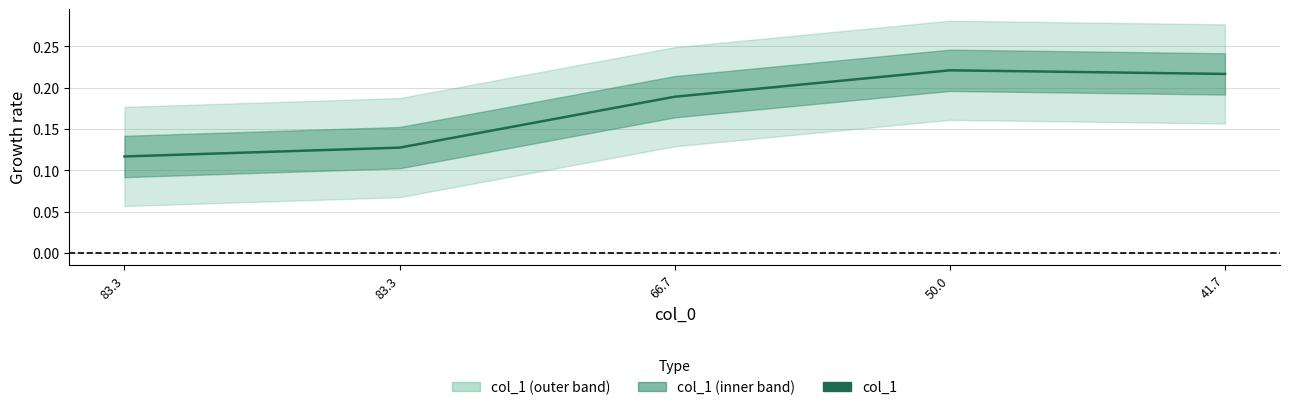

List the labels in order of value, smallest first.

83.3, 83.3, 66.7, 41.7, 50.0